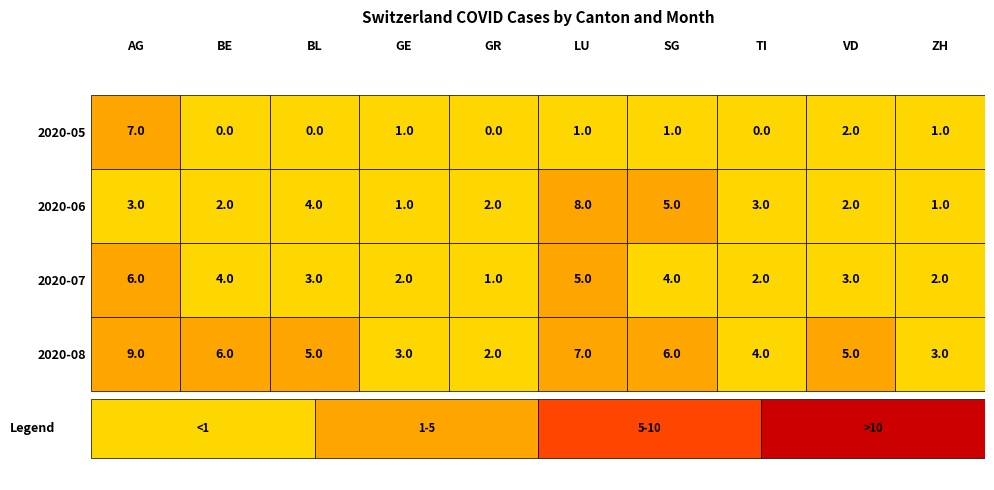

What value does the 2020-07 series have at BE?

4